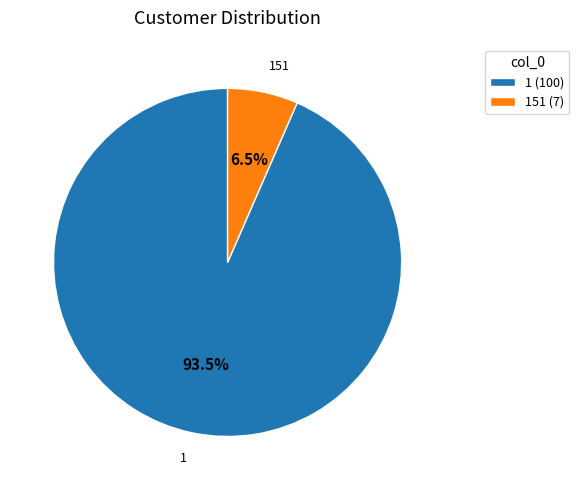

How many segments does this pie chart have?

2